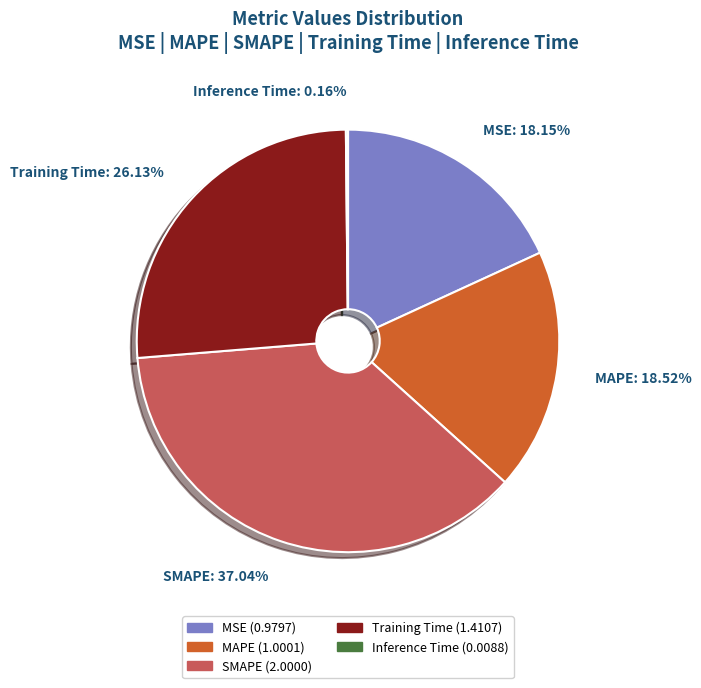

Is MAPE the majority of the pie?

No